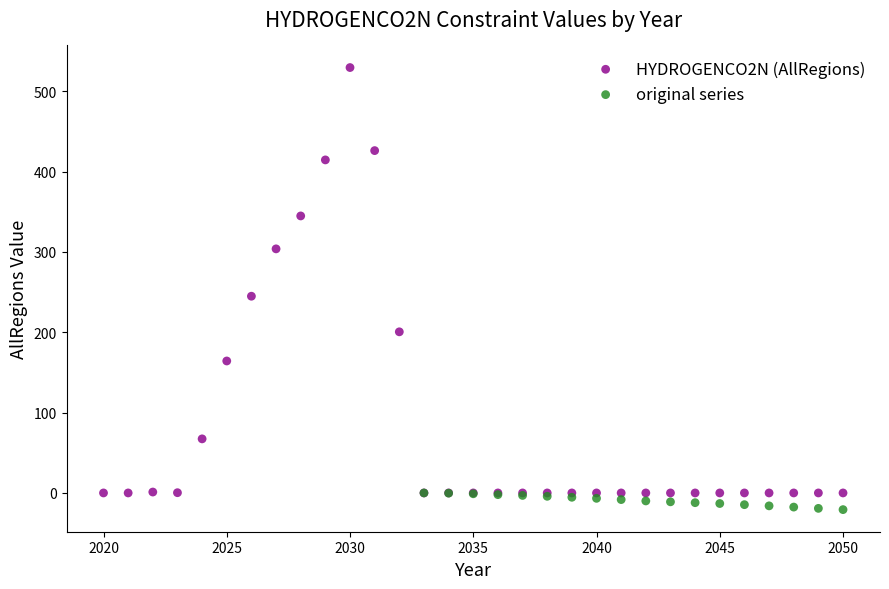

Which series has the widest spread of Y values?

HYDROGENCO2N (AllRegions)